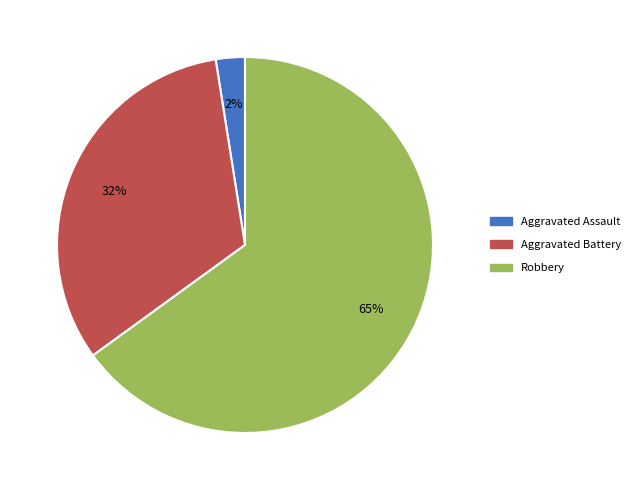

Is there a majority slice in this chart?

Yes